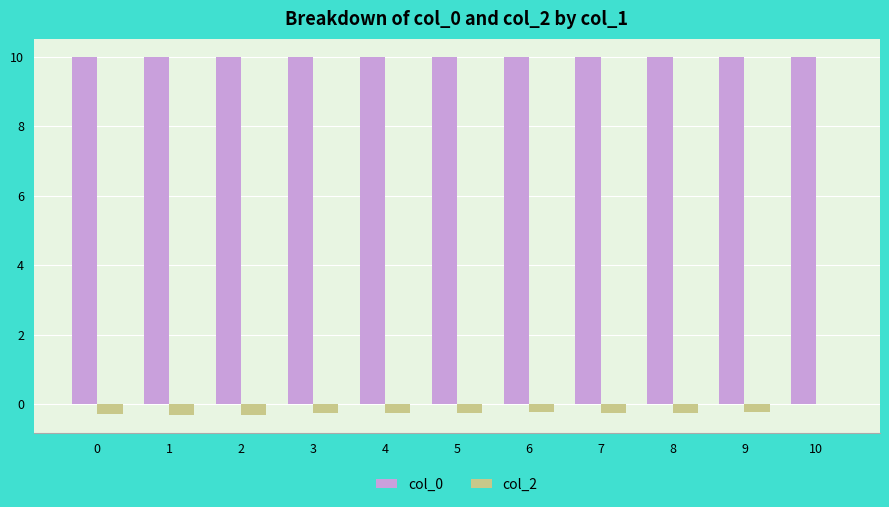

What is the greatest value displayed?

10.0